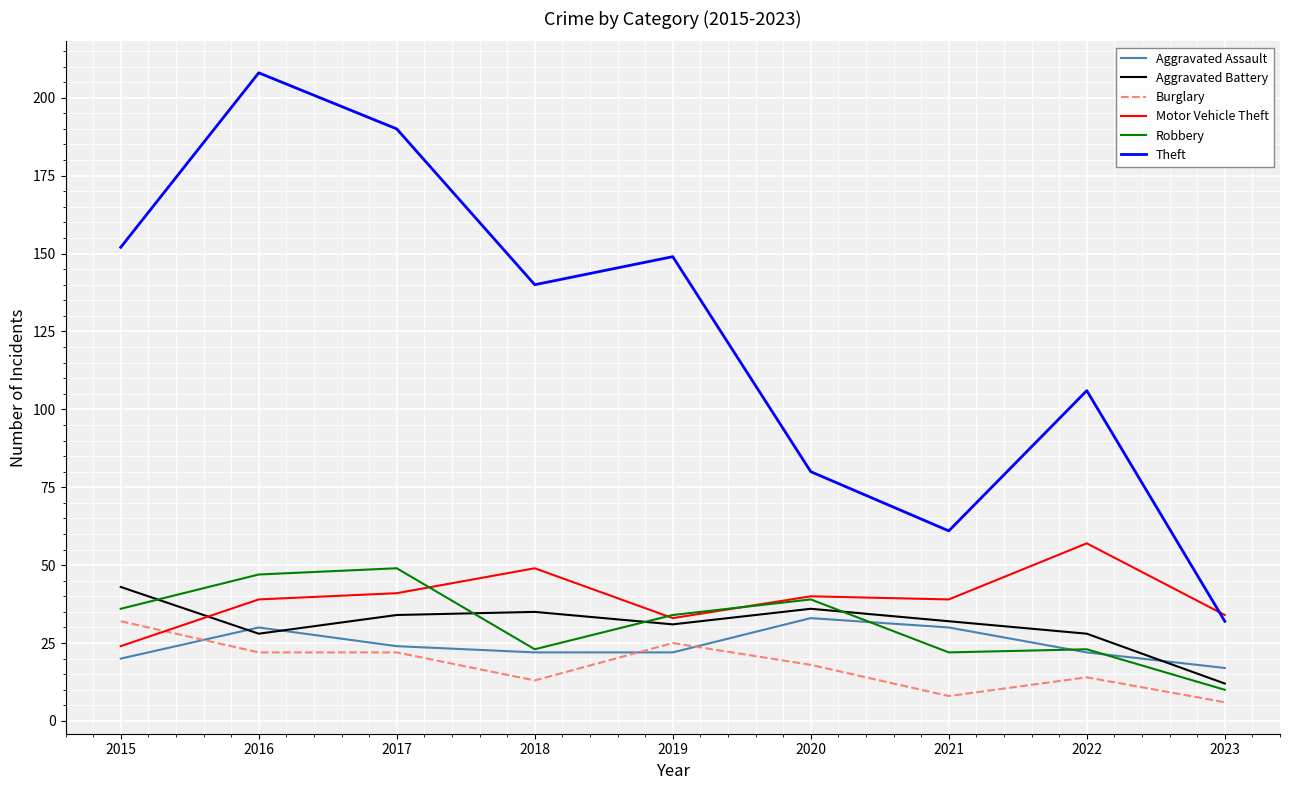

Between which two adjacent categories do Motor Vehicle Theft and Burglary first intersect?

2015 and 2016